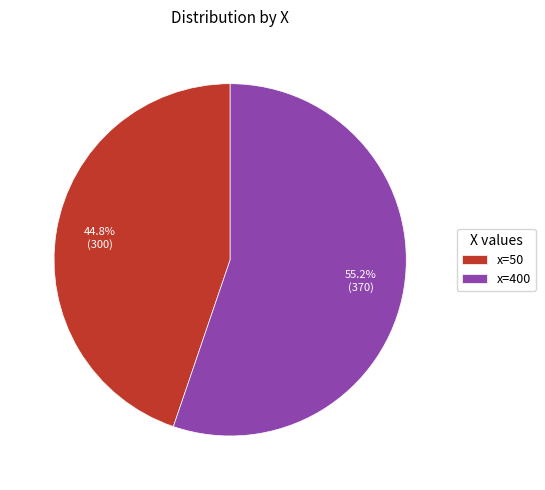

Which category has the biggest portion of the pie?

x=400